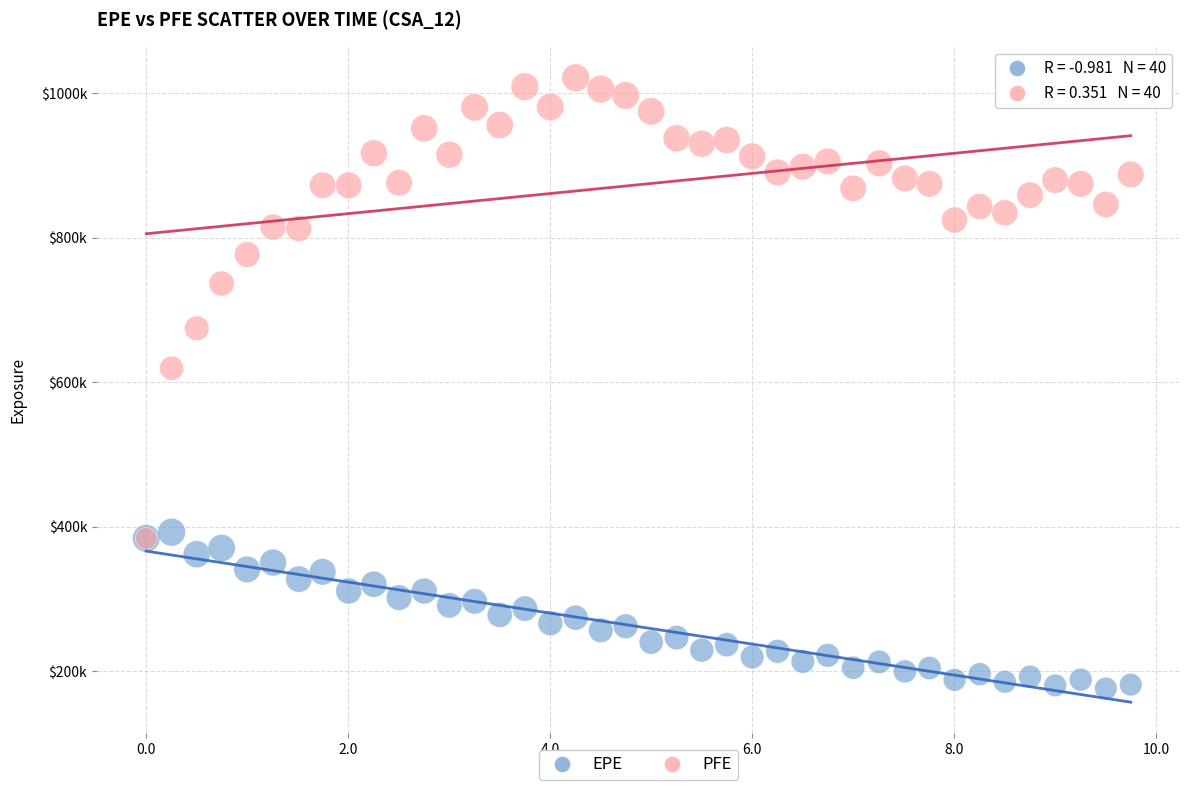

What are all the series names shown in the legend?

EPE, PFE